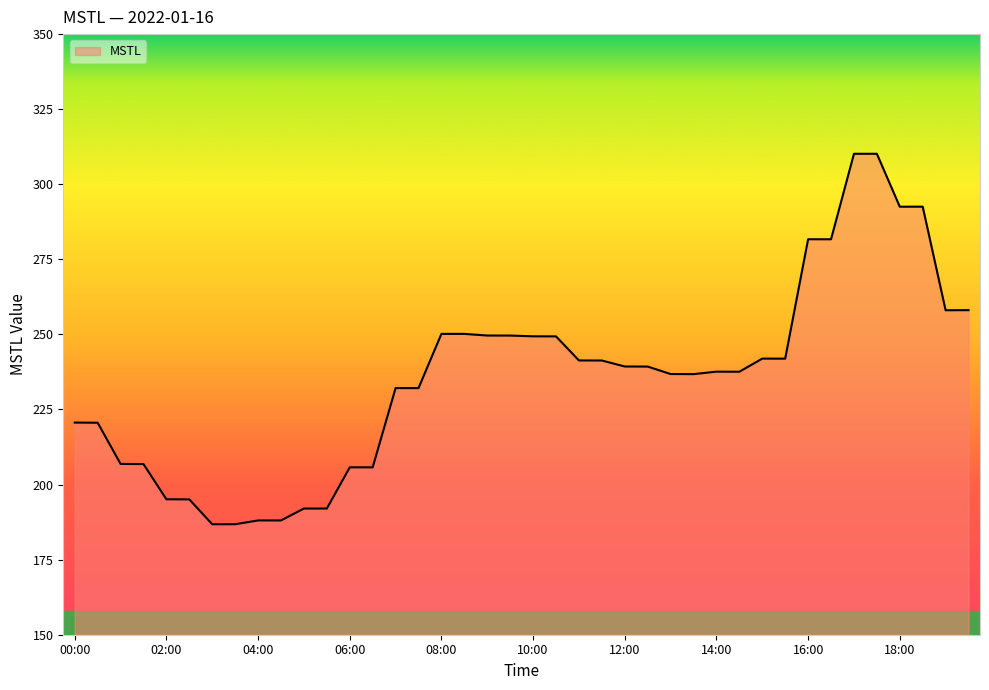

What is the smallest value displayed?

186.8